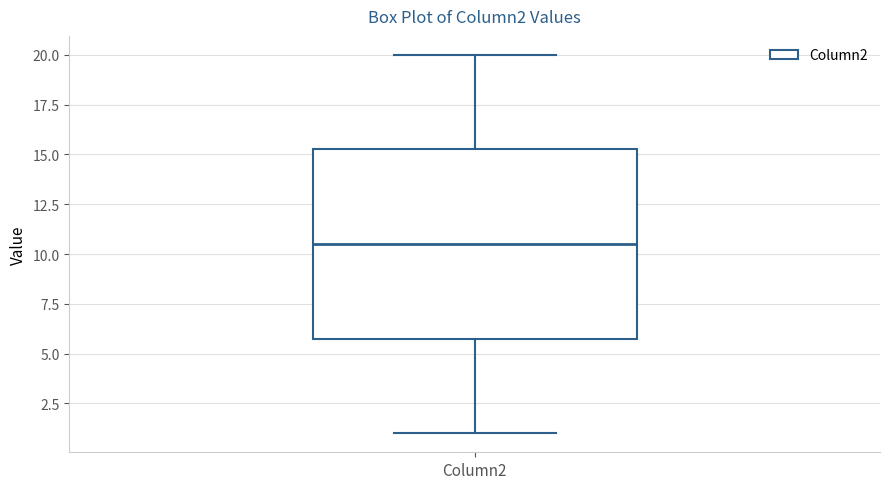

Where is the lower edge of the box for Column2 on the y-axis? The values are not printed on the chart, so give them approximately, as read against the axis.

6.0